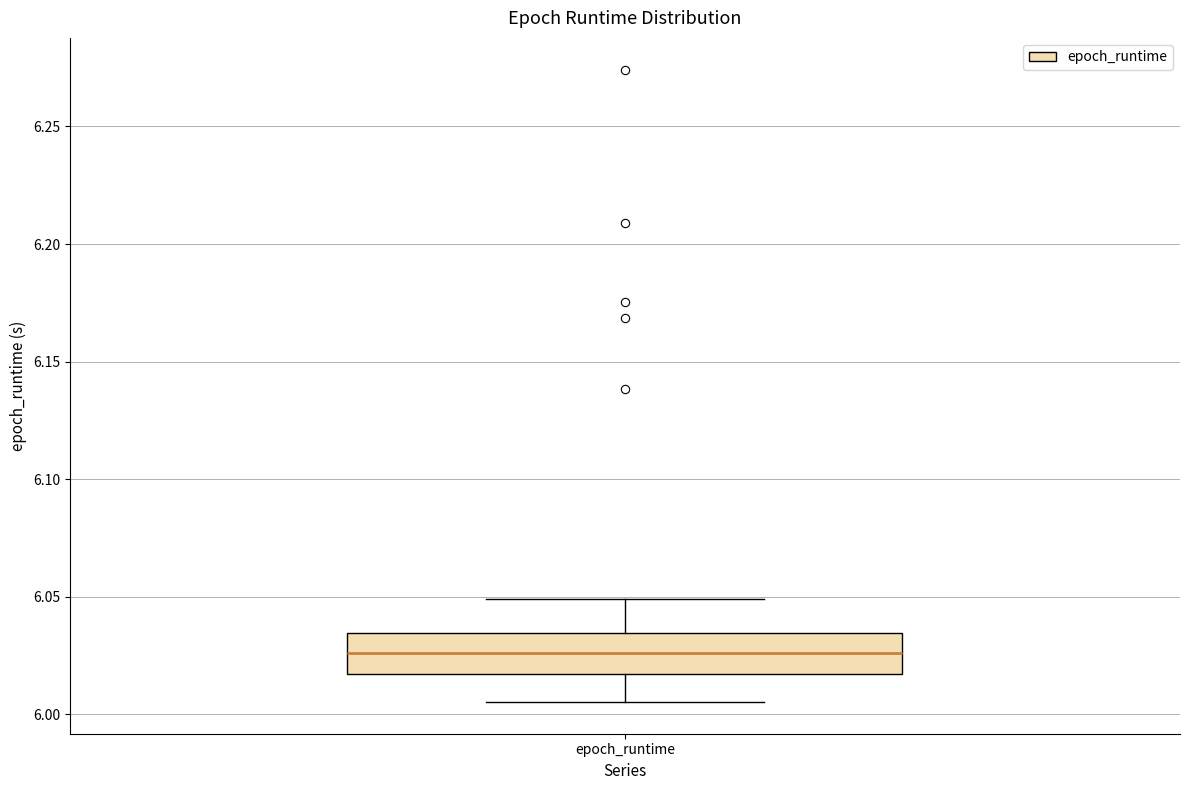

Read this box plot against the y-axis: the position of the median line, the range covered by the box, and the ends of both whiskers. The values are not printed on the chart, so give them approximately, as read against the axis.

median 6.025, box 6.015 to 6.035, whiskers 6.005 to 6.050